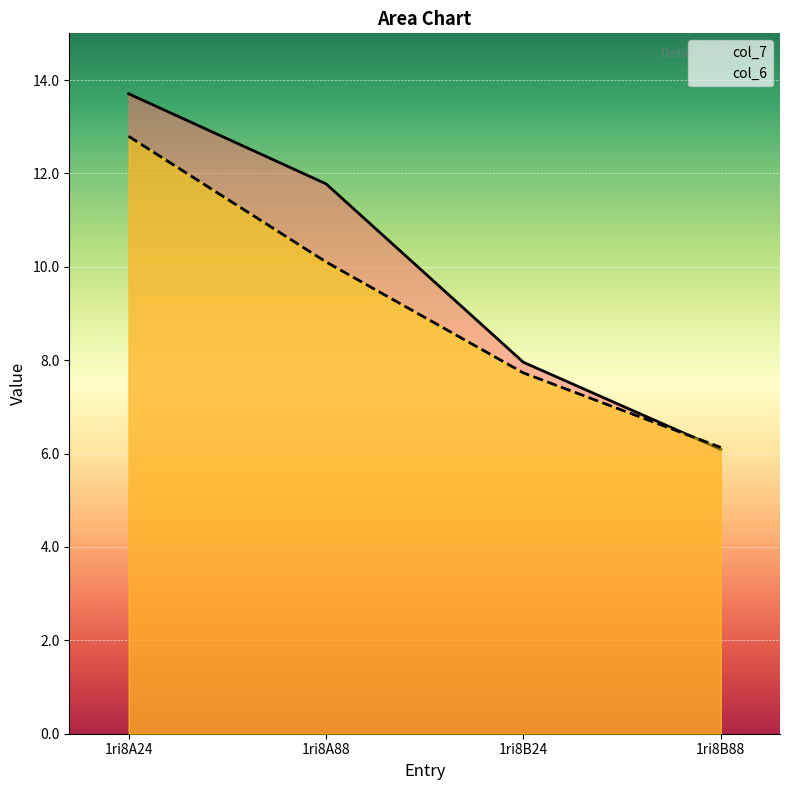

What is the difference between the col_6 values at 1ri8B24 and 1ri8B88?

1.6